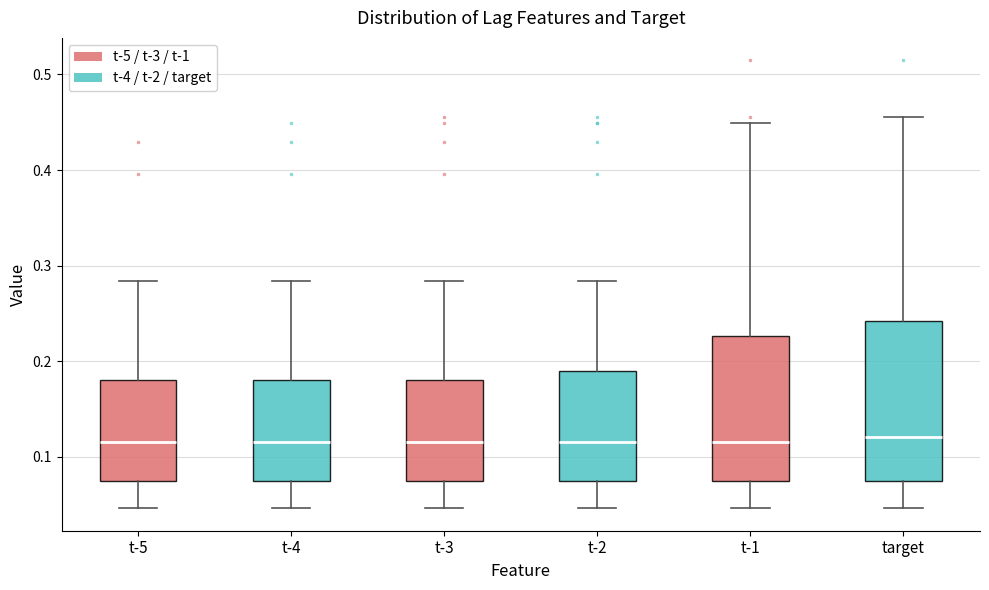

Where is the lower edge of the box for t-2 on the y-axis? The values are not printed on the chart, so give them approximately, as read against the axis.

0.08